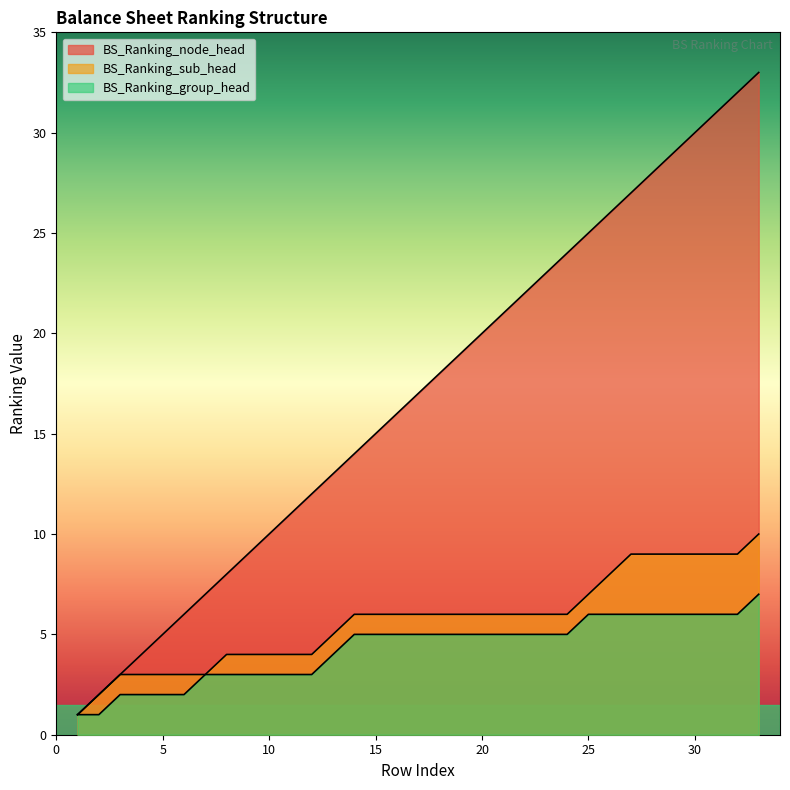

Count the number of categories in the chart.

33